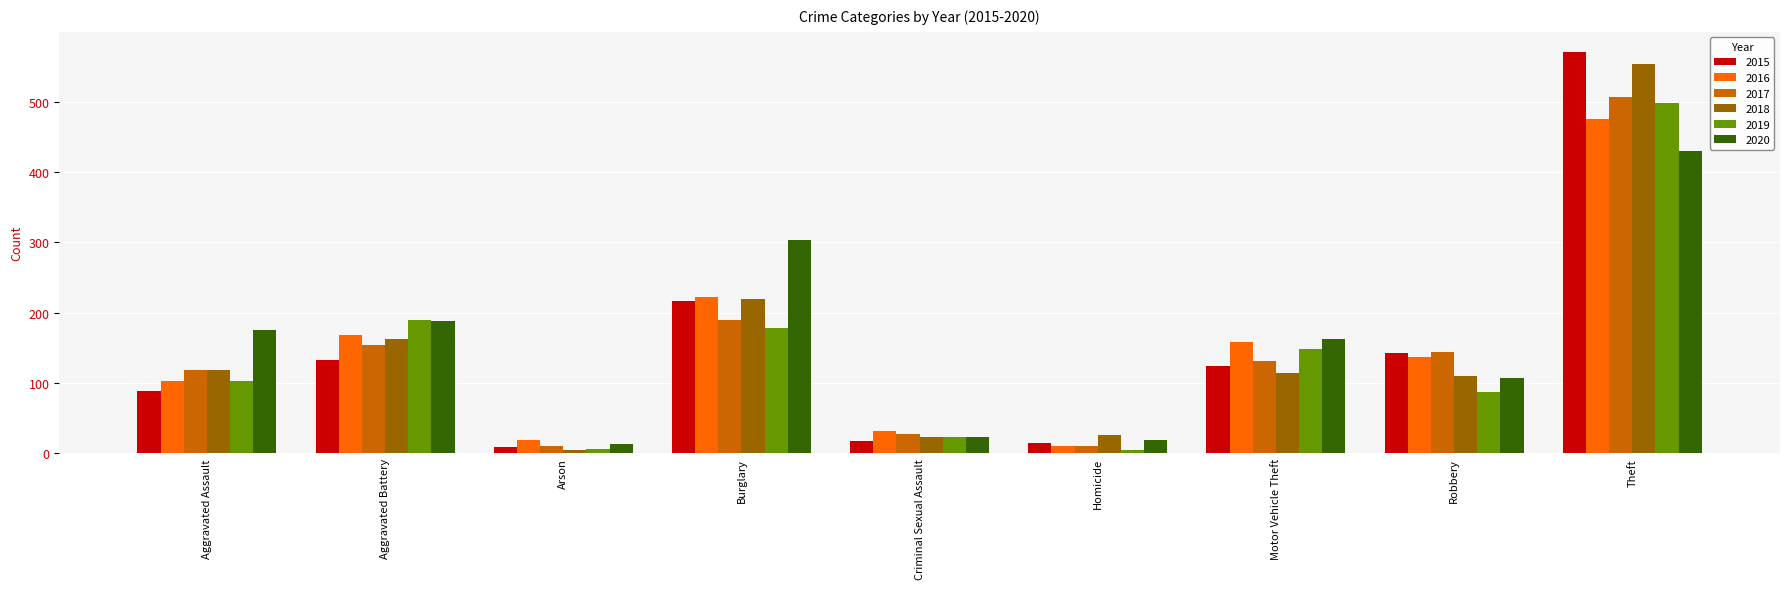

True or false: 2017 has a value of 118 at Aggravated Assault.

True